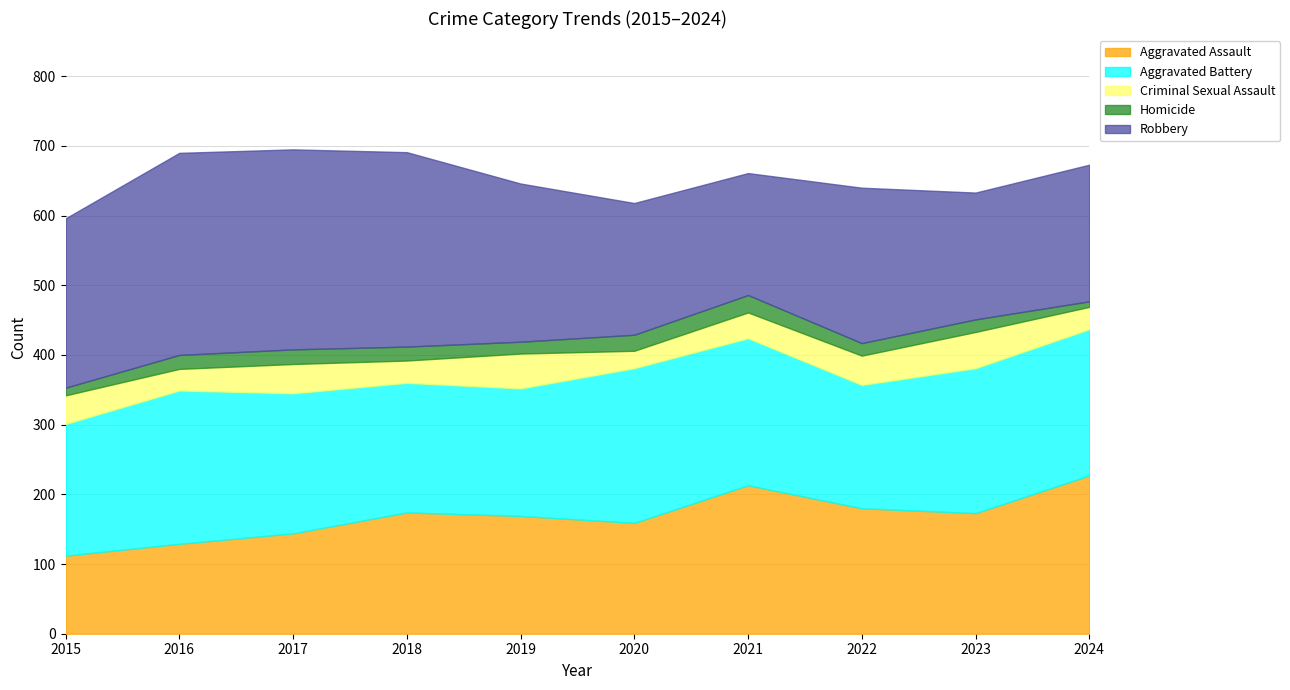

What is the highest value of the Robbery series?

290